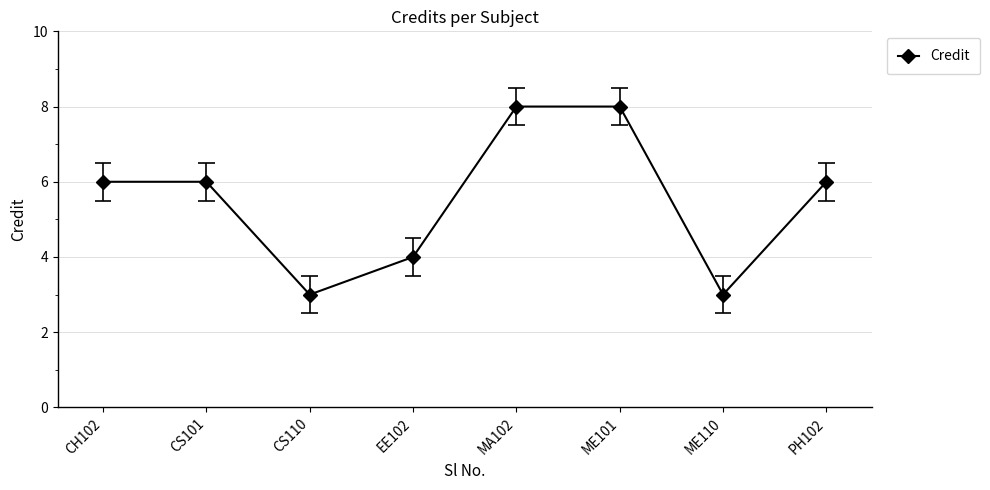

The value at ME101 is 14. True or false?

False